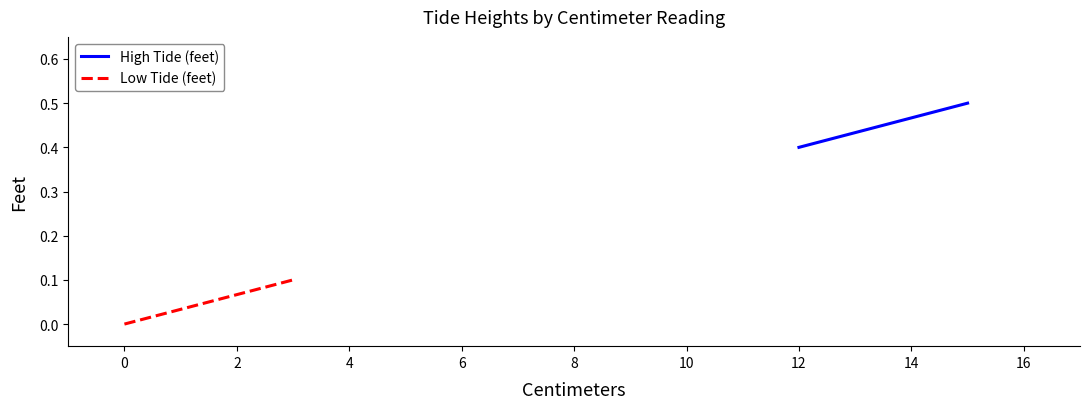

Is it true that Low Tide (feet) equals -0.0 at −2?

False